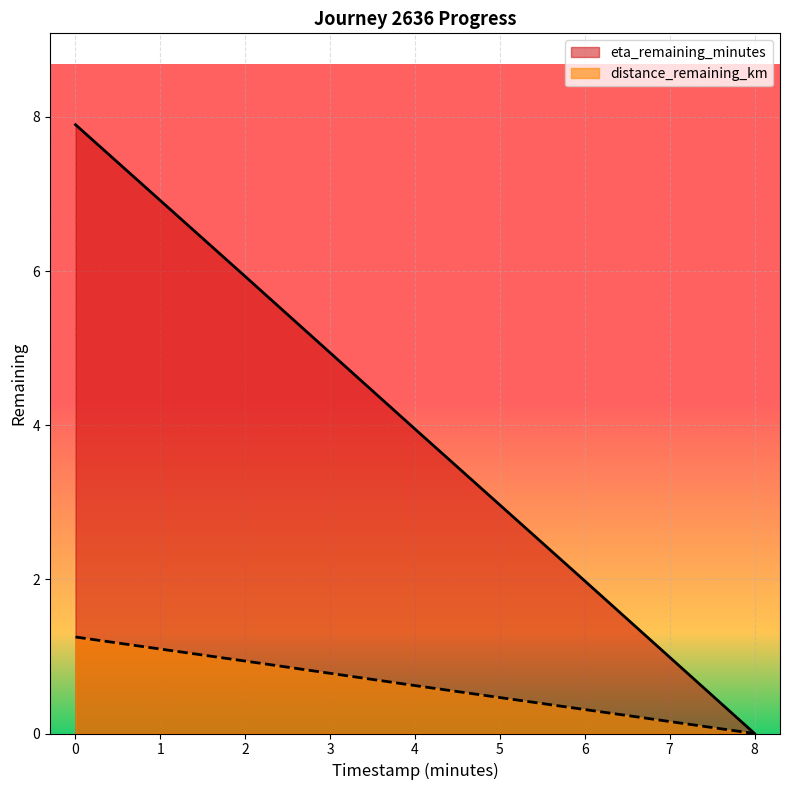

Count the eta_remaining_minutes values in the range 1 to 5.

2